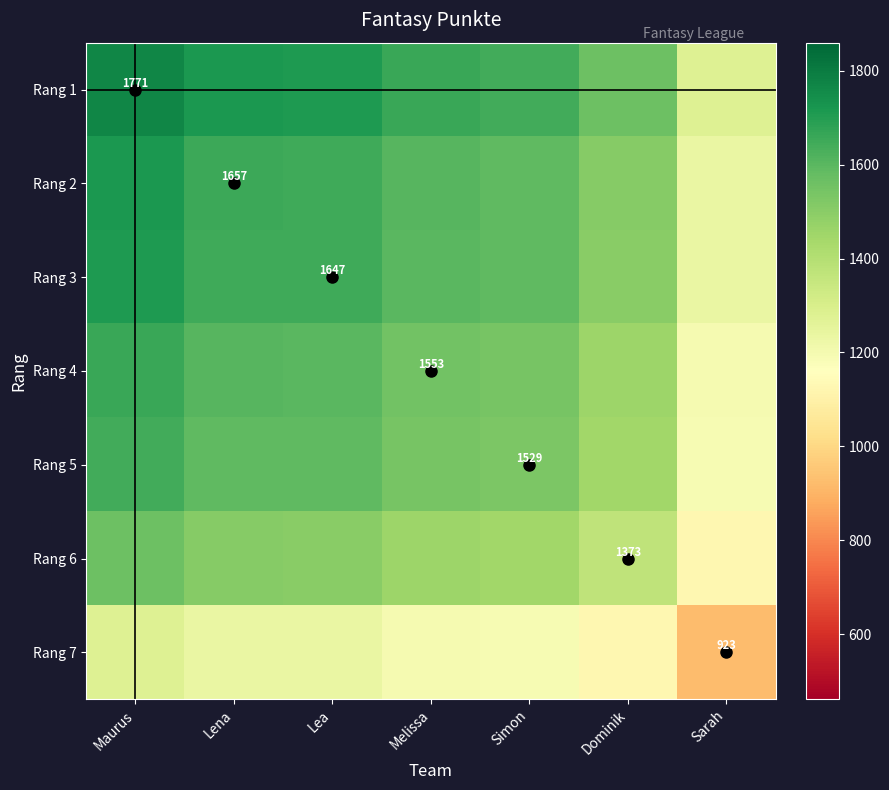

Rank the series by their maximum value, from highest to lowest.

Rang 1, Rang 2, Rang 3, Rang 4, Rang 5, Rang 6, Rang 7